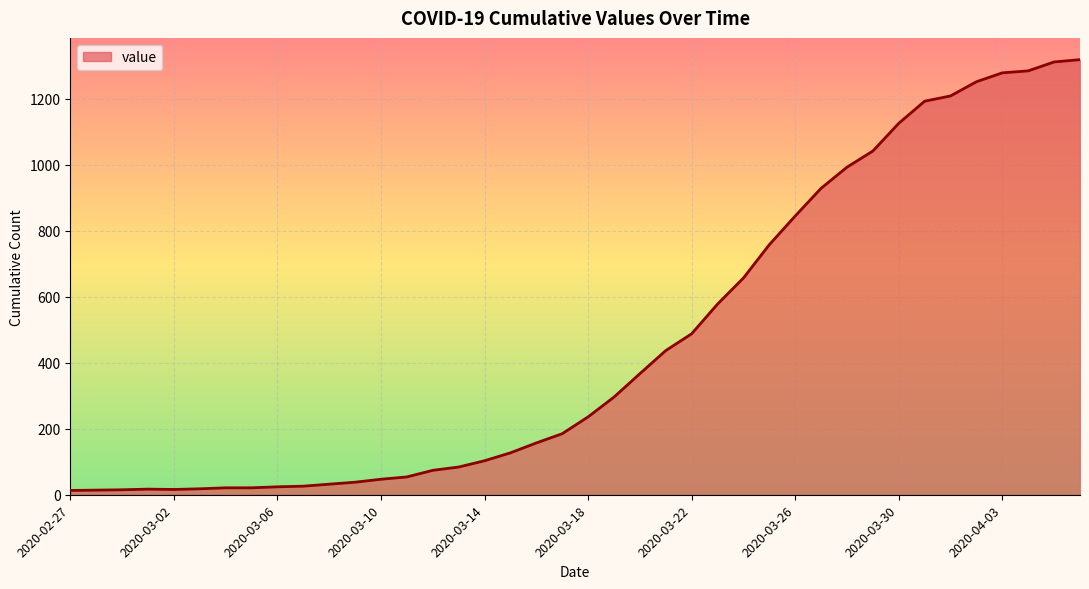

How many distinct data groups are displayed?

1